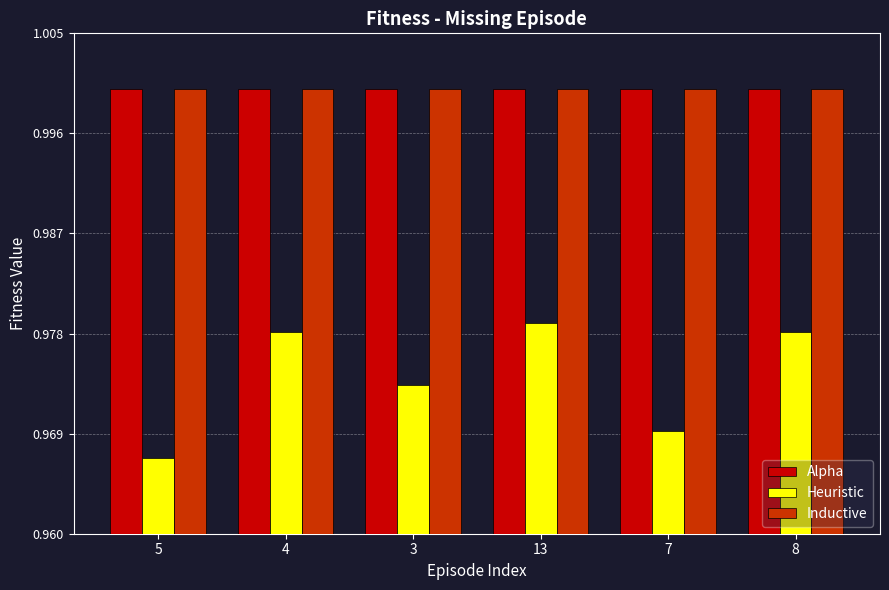

What are all the series names shown in the legend?

Alpha, Heuristic, Inductive